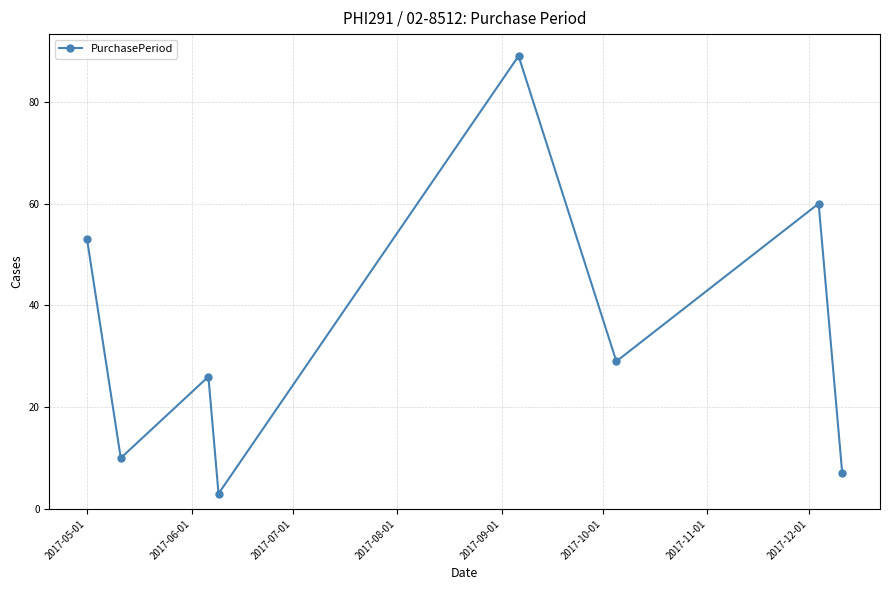

How many points are higher than both their immediate neighbors (excluding endpoints)?

3